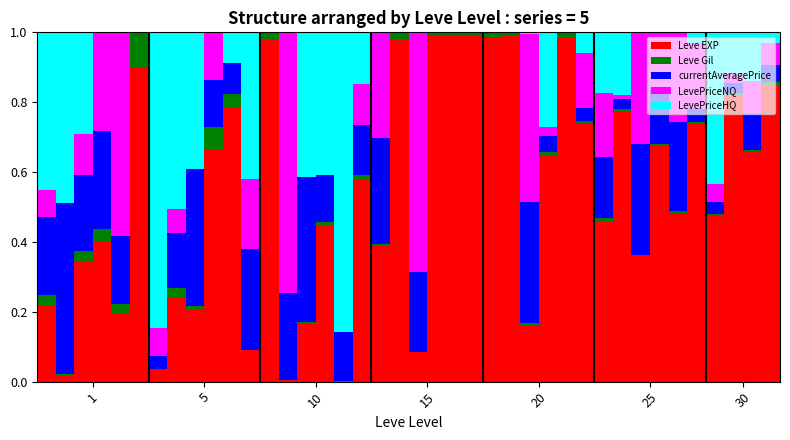

Count the number of data series in this chart.

5